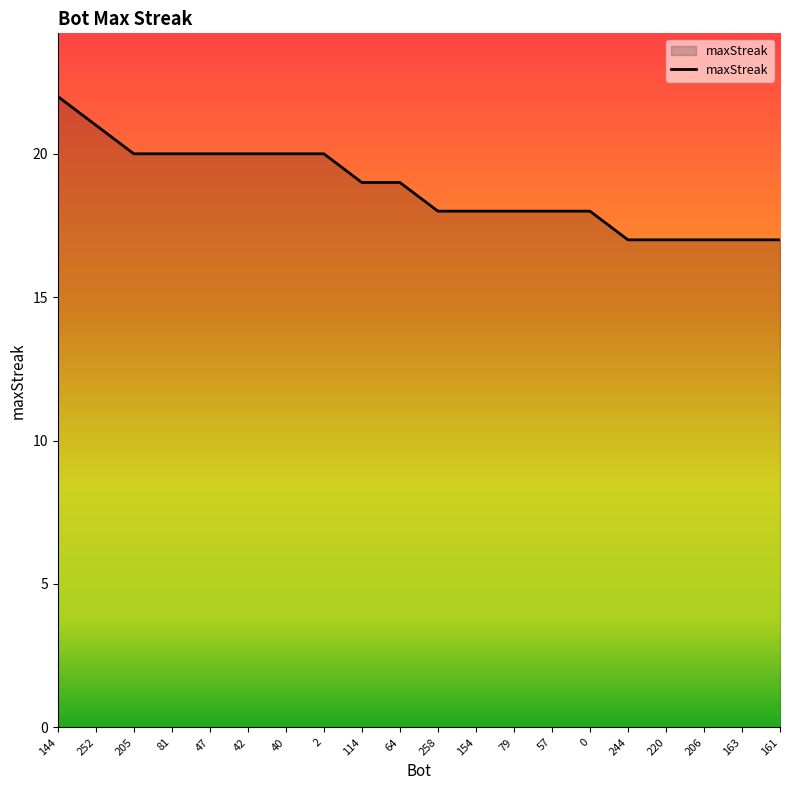

Between 163 and 205, which is larger?

205